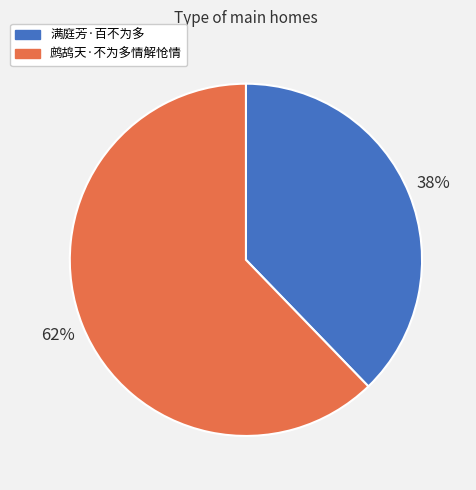

What is the ratio of the value at 鹧鸪天·不为多情解怆情 to the value at 满庭芳·百不为多?

1.6